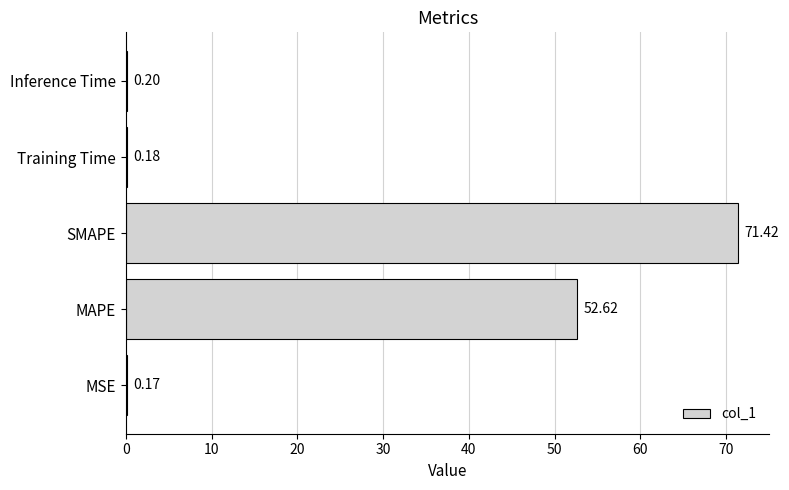

Which label corresponds to the largest value in the chart?

SMAPE